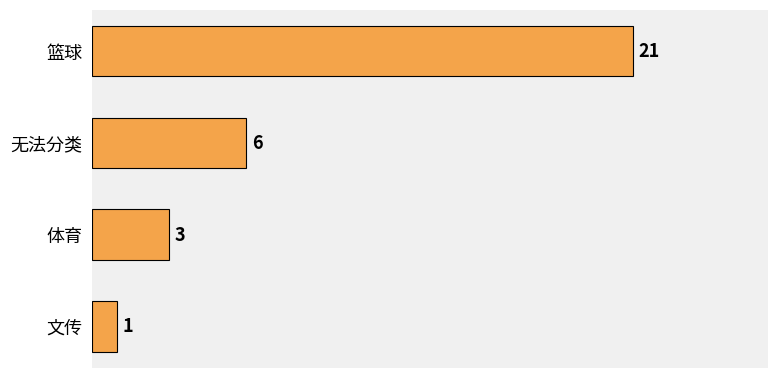

What position from the bottom is 文传?

1